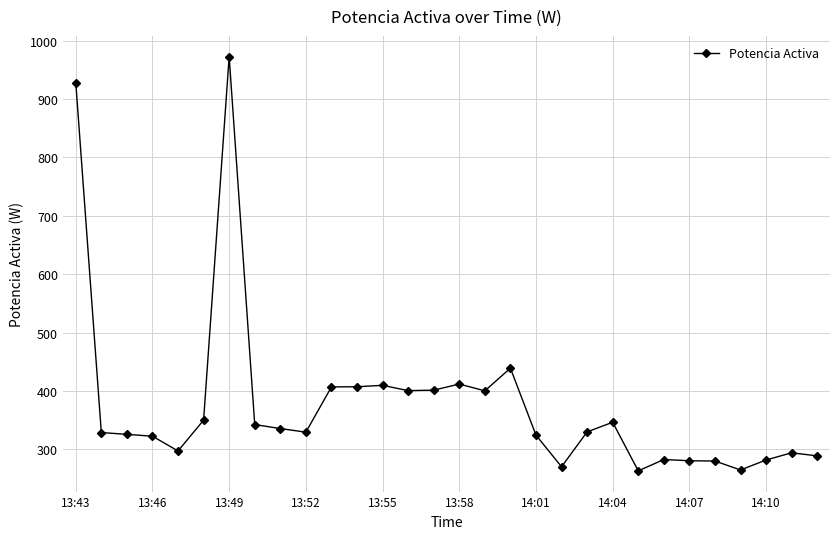

Count the number of data series in this chart.

1